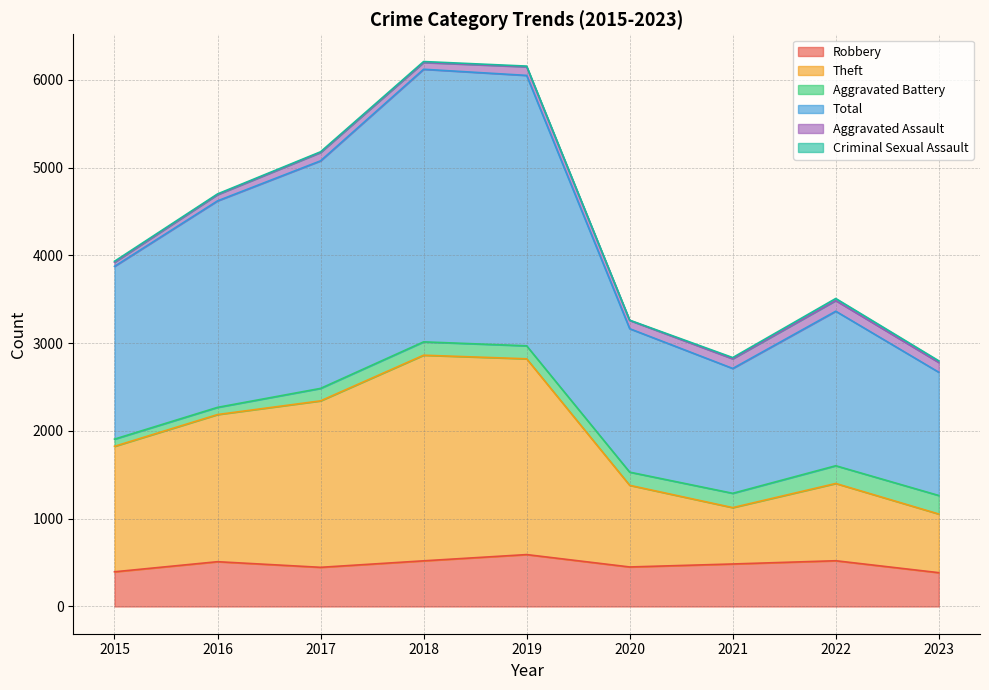

What is the maximum value for Robbery?

591